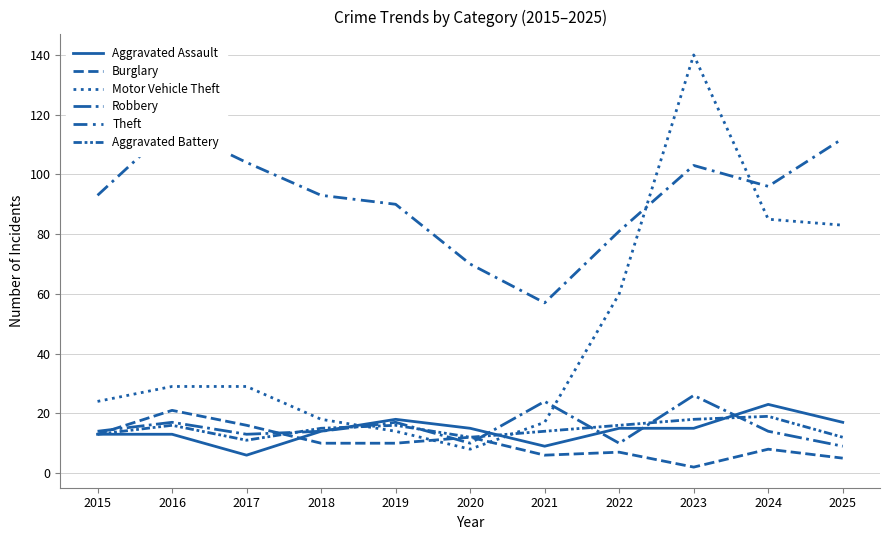

What are all the series names shown in the legend?

Aggravated Assault, Burglary, Motor Vehicle Theft, Robbery, Theft, Aggravated Battery